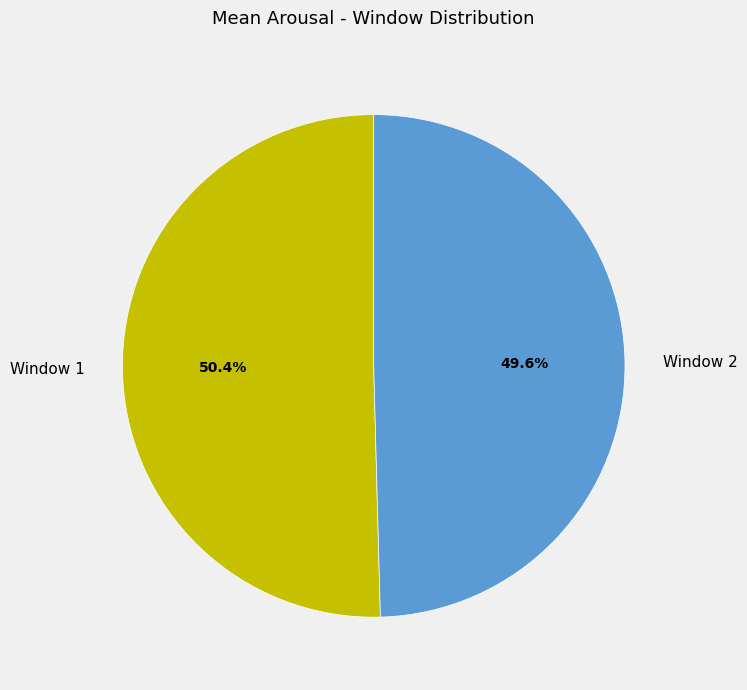

To the nearest percent, what is the difference between the Window 2 and Window 1 slice percentages?

1%